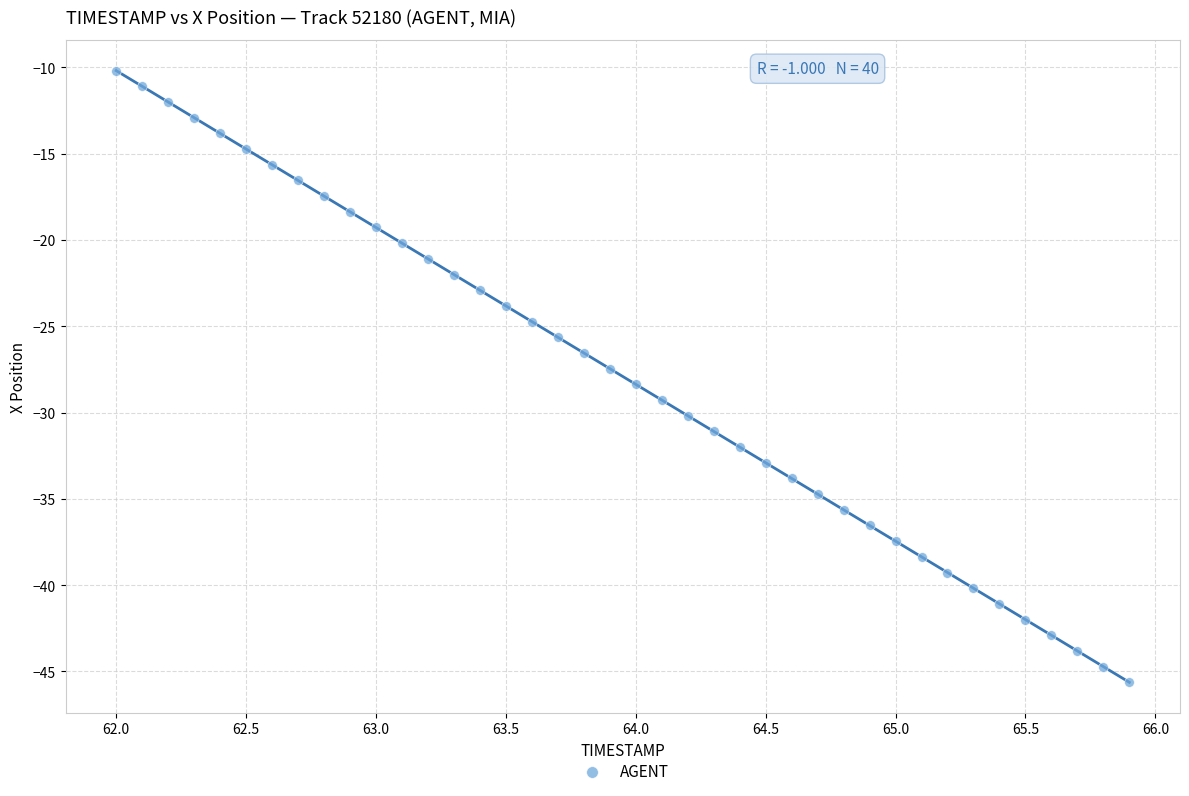

What is the range of Y values (max minus min)?

35.4